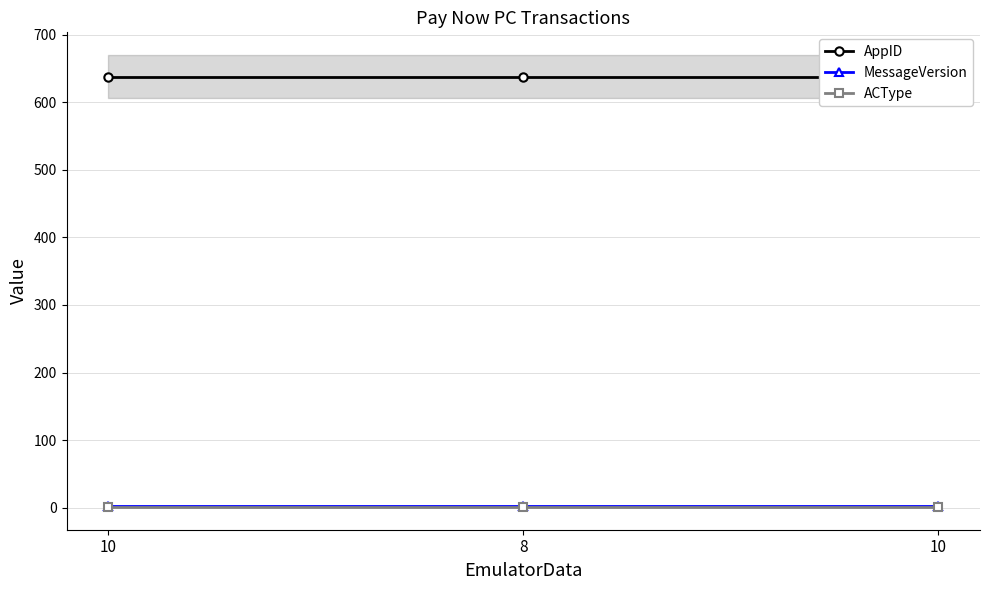

Reading left to right, what are all the values shown in this chart?

AppID: 10=638.0	8=638.0	10=638.0
MessageVersion: 10=2.5	8=2.5	10=2.5
ACType: 10=1.0	8=1.0	10=1.0